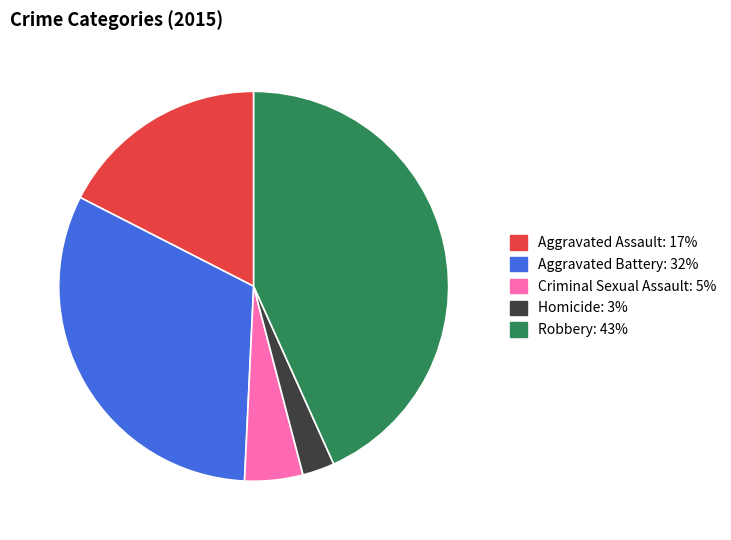

Is it true that Criminal Sexual Assault is 14% of the pie?

False